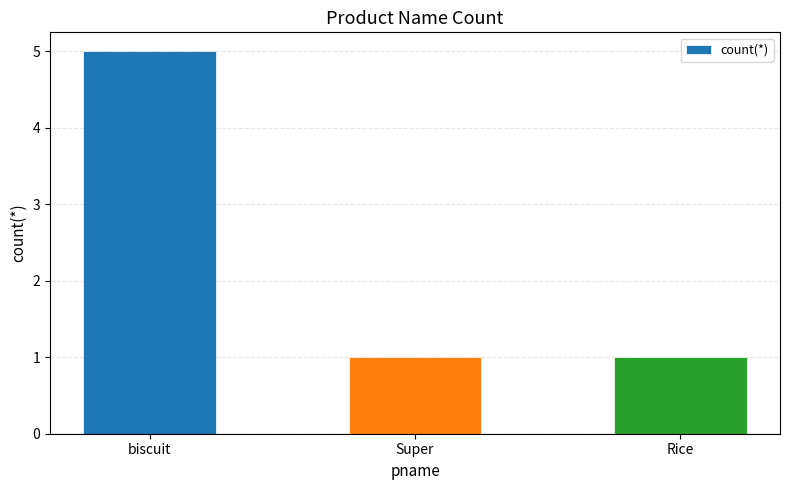

Reading right to left, extract all data points from this chart.

Rice=1	Super=1	biscuit=5